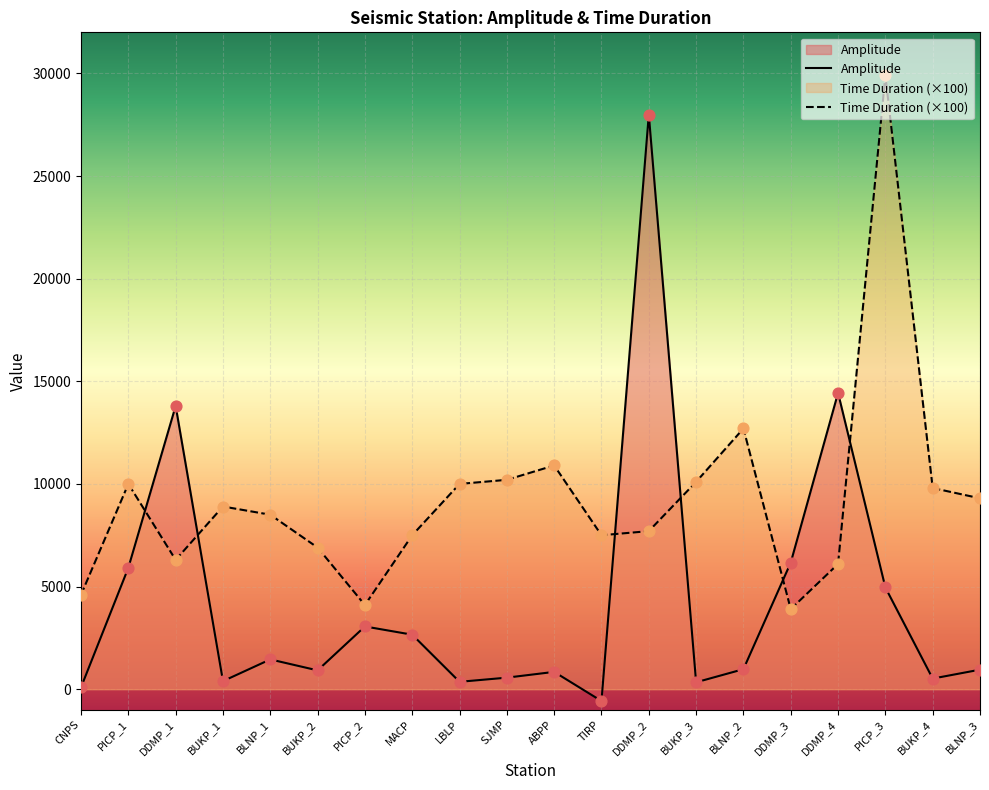

At how many categories does at least one series exceed 2824?

20